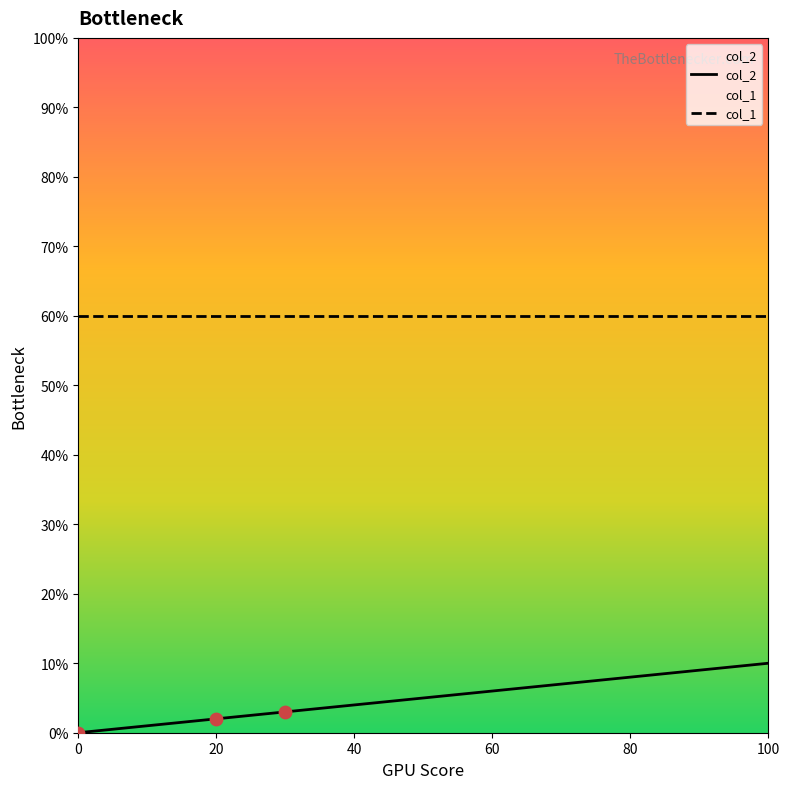

At how many categories does at least one series exceed 1?

10